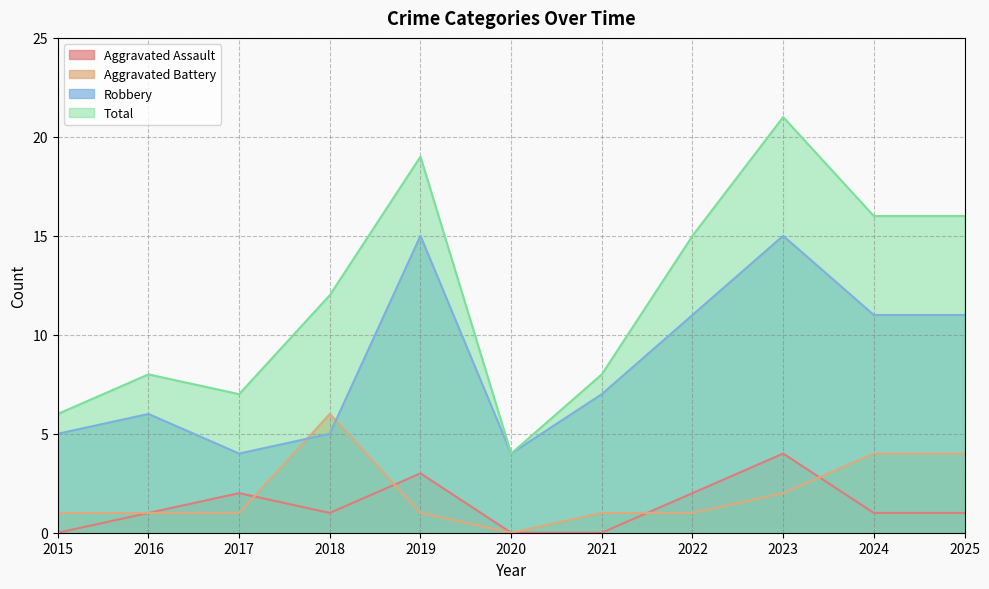

What is the maximum value for Total?

21